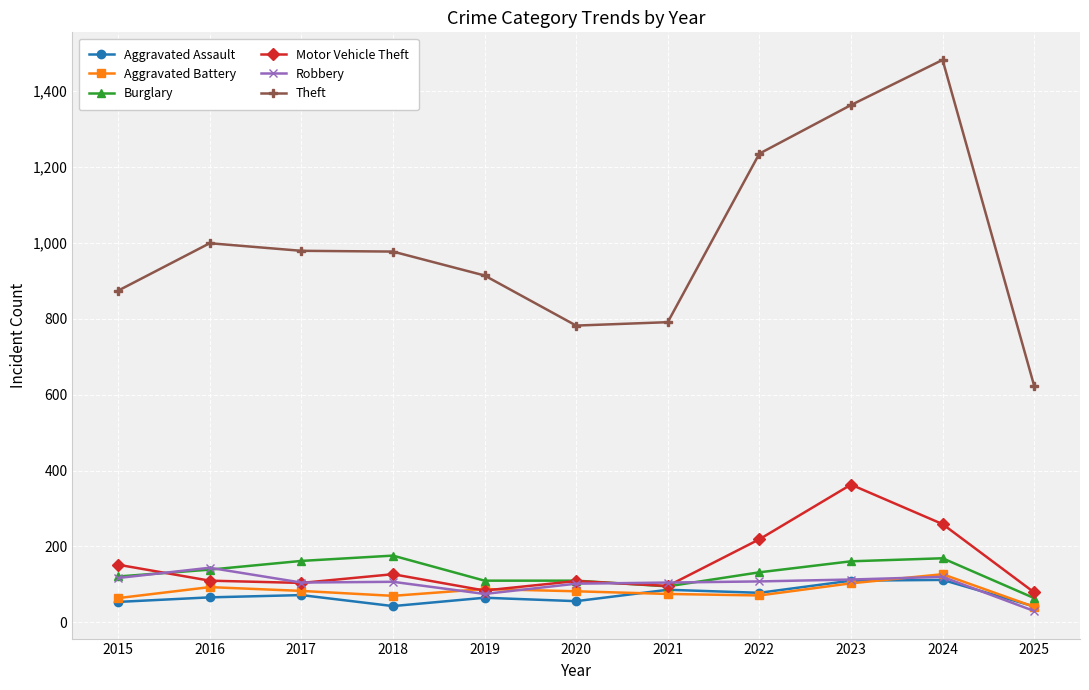

True or false: Aggravated Battery has more than 2 interior local peaks.

True